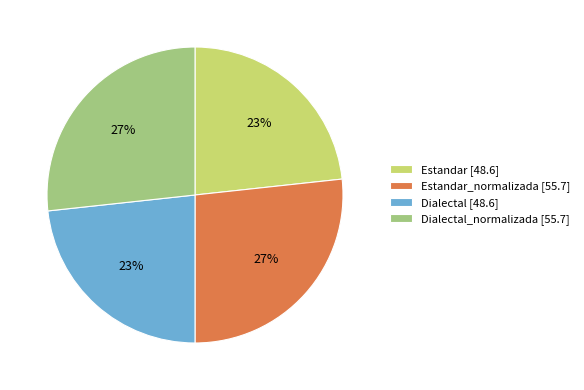

To the nearest percent, what is the average slice percentage?

25%